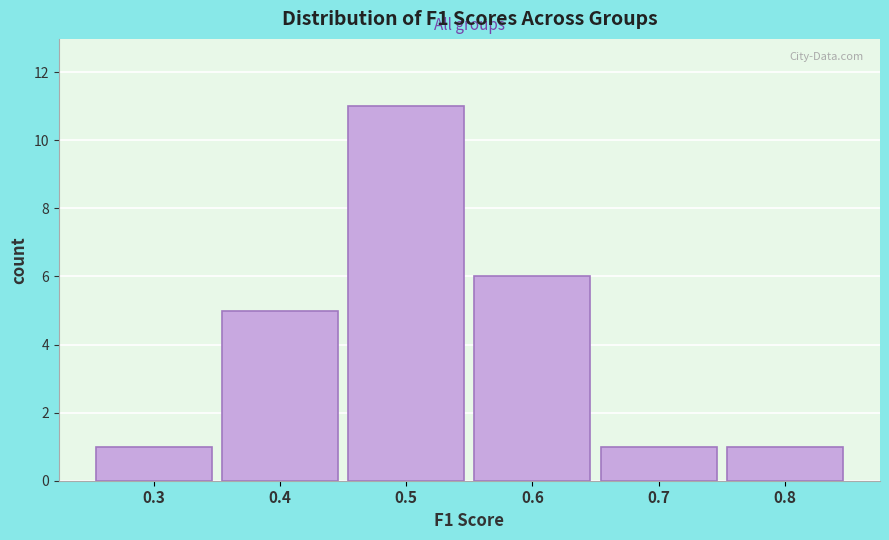

Reading left to right, transcribe all the data shown in this chart.

1	5	11	6	1	1